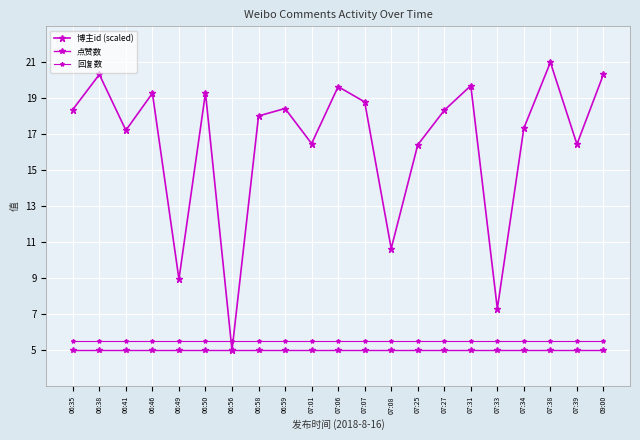

The value of 博主id (scaled) at 06:46 is 30.2. True or false?

False